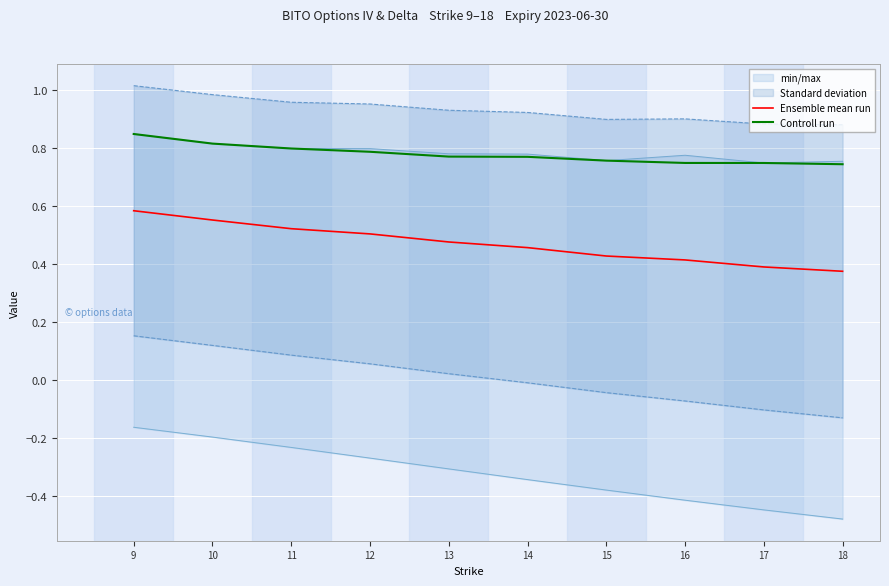

Reading left to right, what are all the values shown in this chart?

Ensemble mean run: 9=0.6	10=0.6	11=0.5	12=0.5	13=0.5	14=0.5	15=0.4	16=0.4	17=0.4	18=0.4
Controll run: 9=0.8	10=0.8	11=0.8	12=0.8	13=0.8	14=0.8	15=0.8	16=0.7	17=0.7	18=0.7